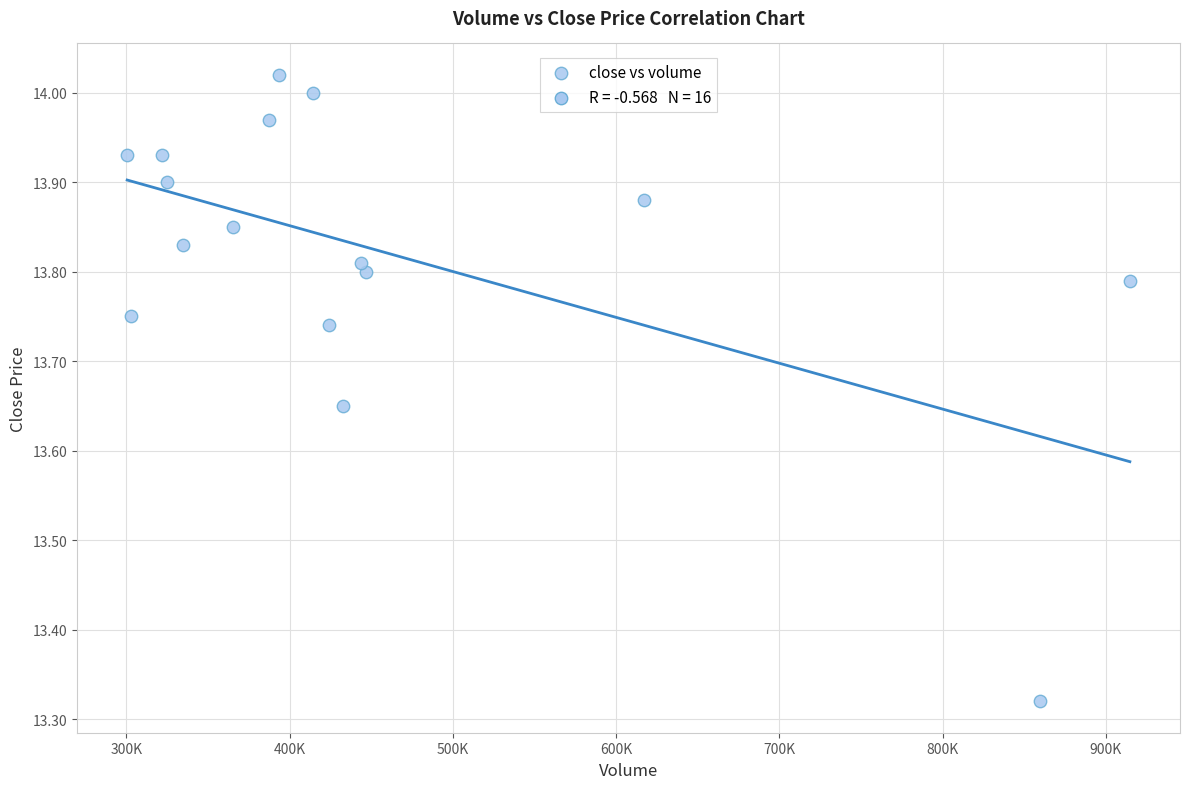

What is the range of Y values (max minus min)?

0.7